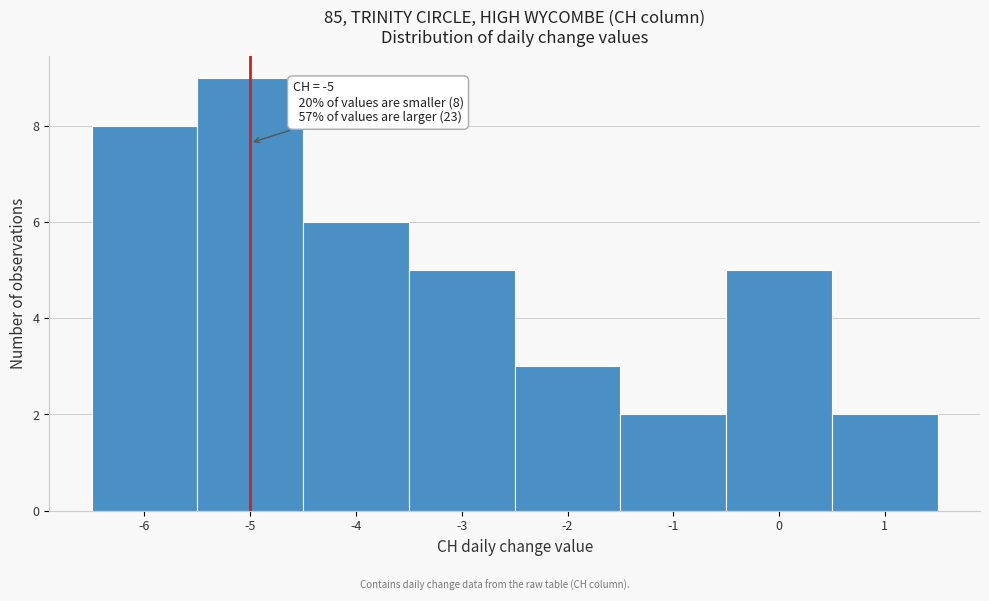

Over which range of the x-axis is the bar tallest?

-5.5 to -4.5